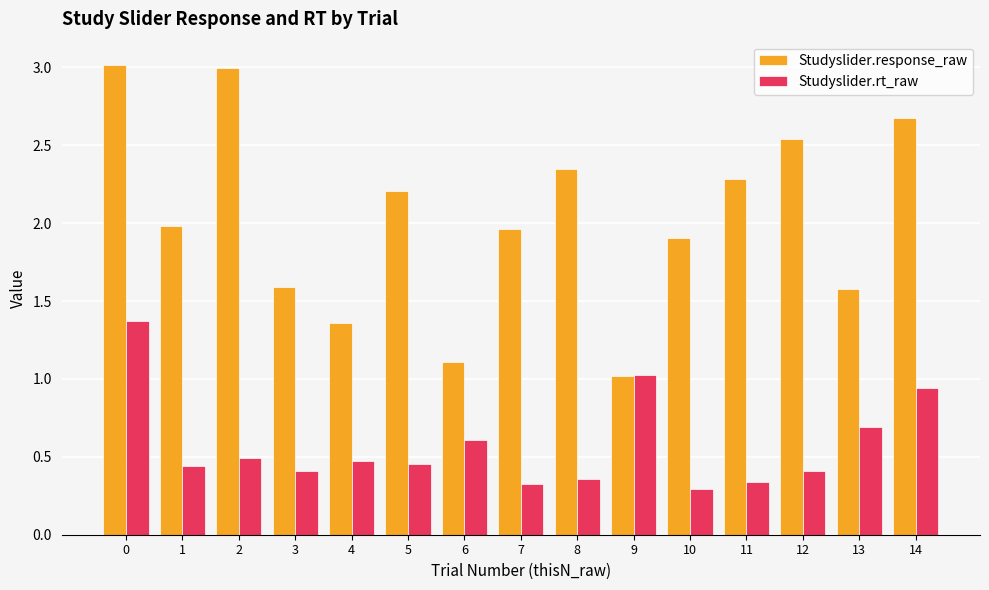

What is the total value across all series at 12?

2.9